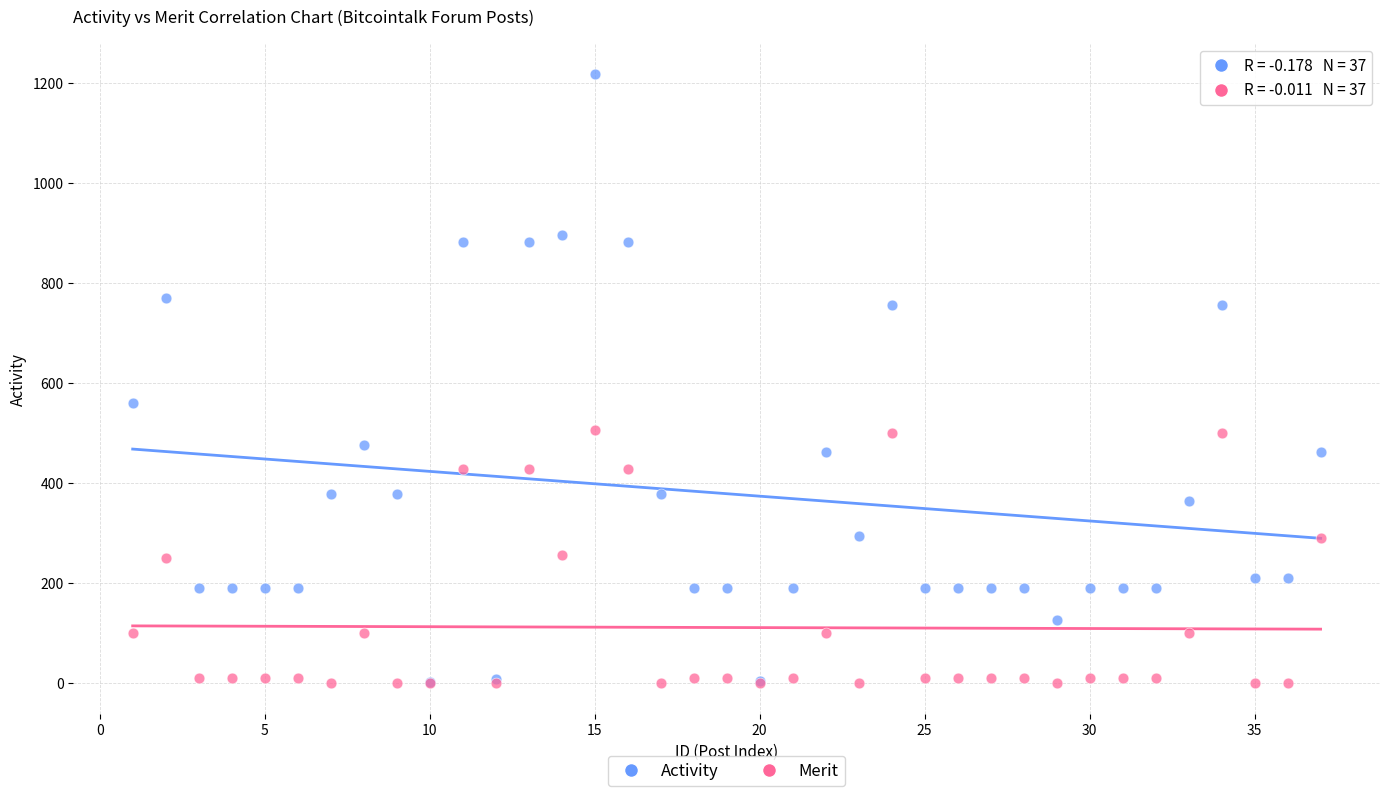

Across all series, what Y value is closest to 609?

560